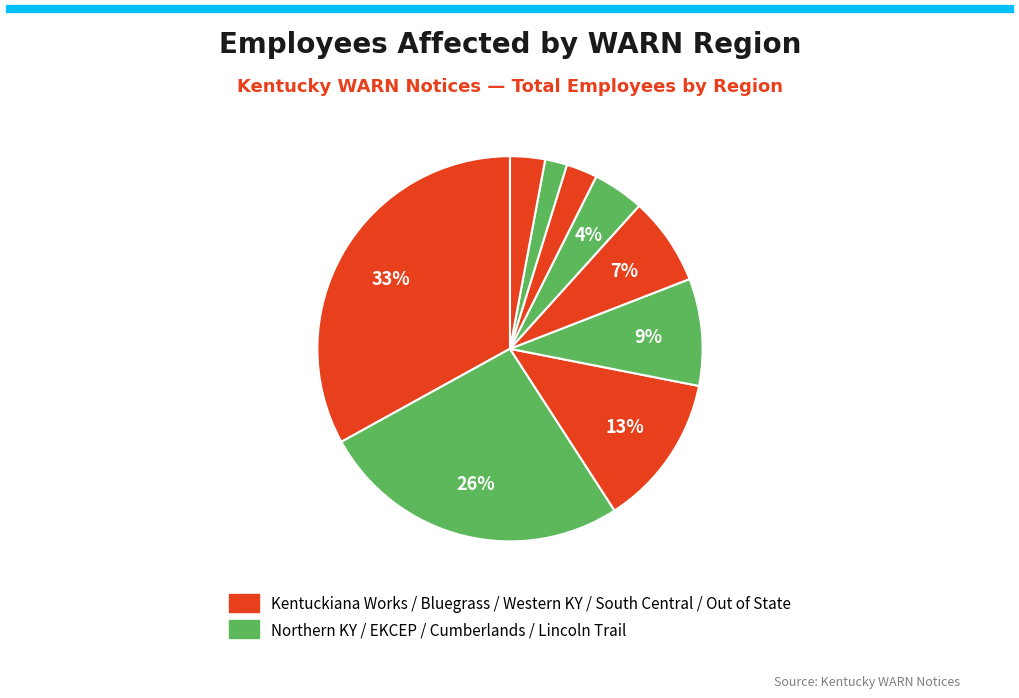

Count the number of slices in the pie.

9